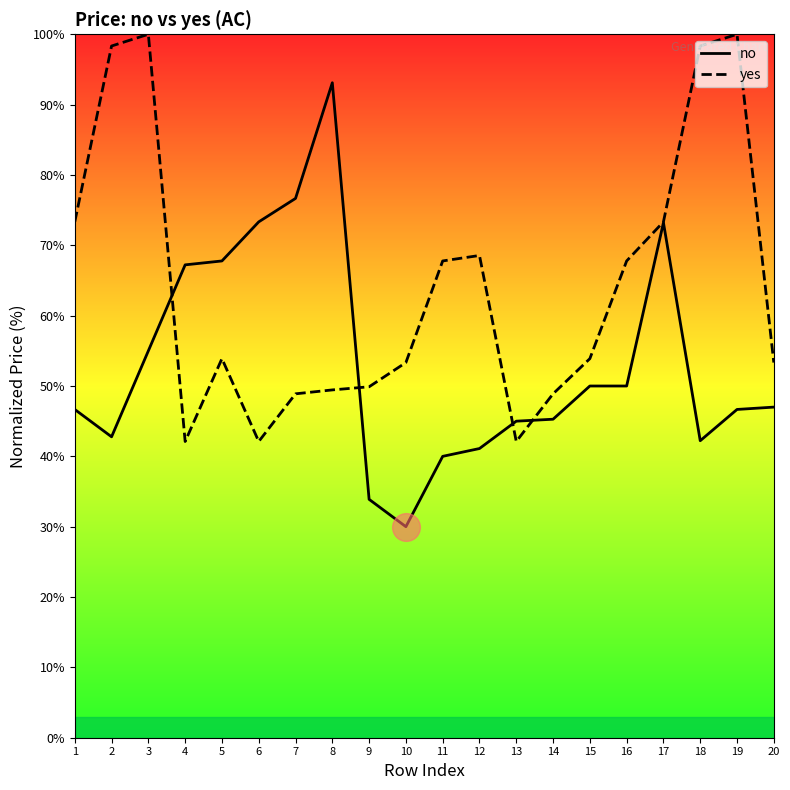

How many interior local peaks does the yes series have?

4